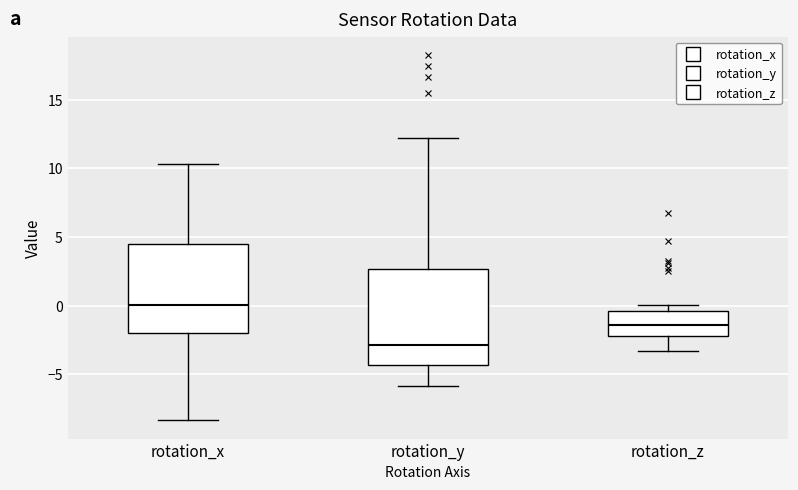

Where is the lower edge of the box for rotation_z on the y-axis? The values are not printed on the chart, so give them approximately, as read against the axis.

-2.0